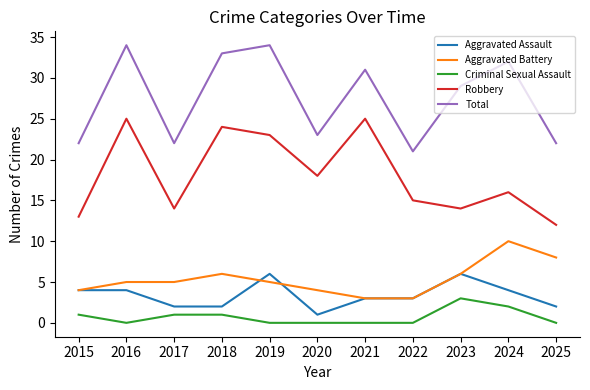

What is the difference between the highest and lowest values at 2015?

21